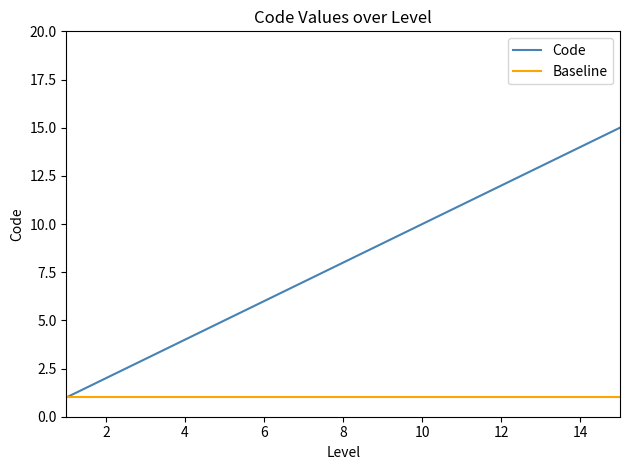

The value of Code at 12 is 12. True or false?

True